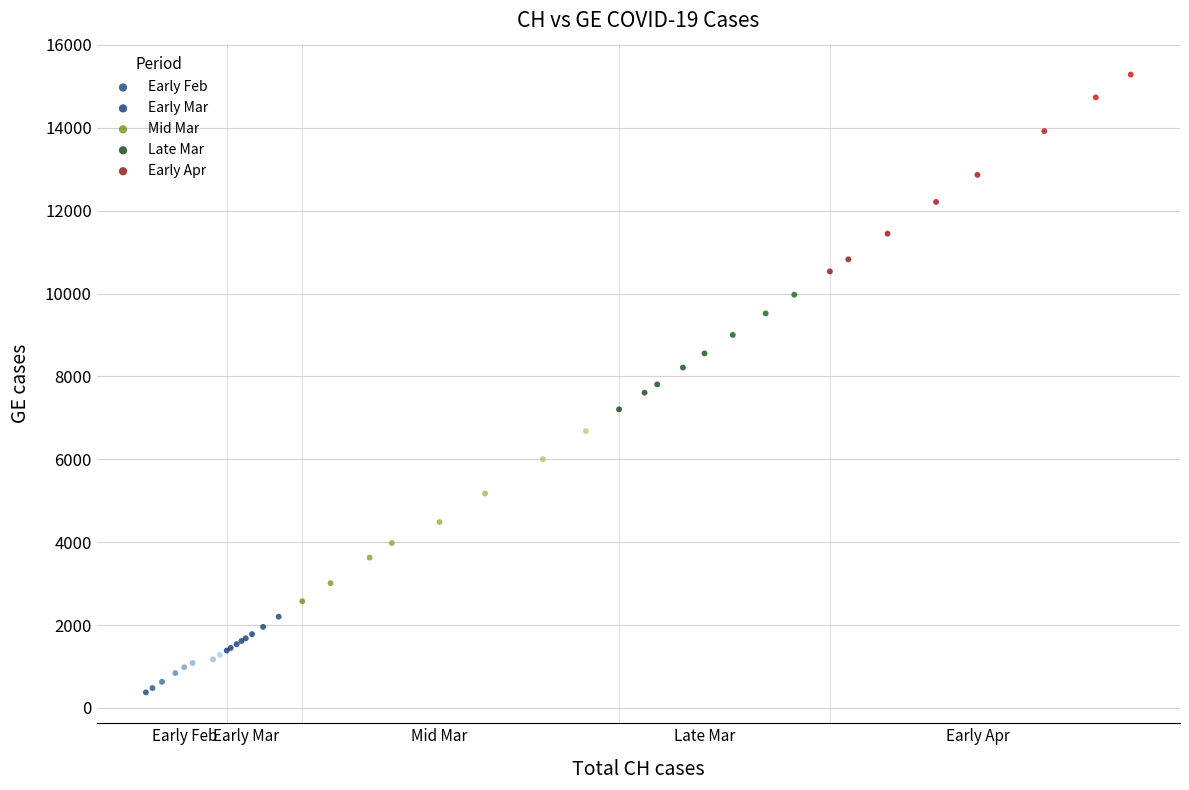

Which series reaches the maximum Y coordinate?

Early Apr